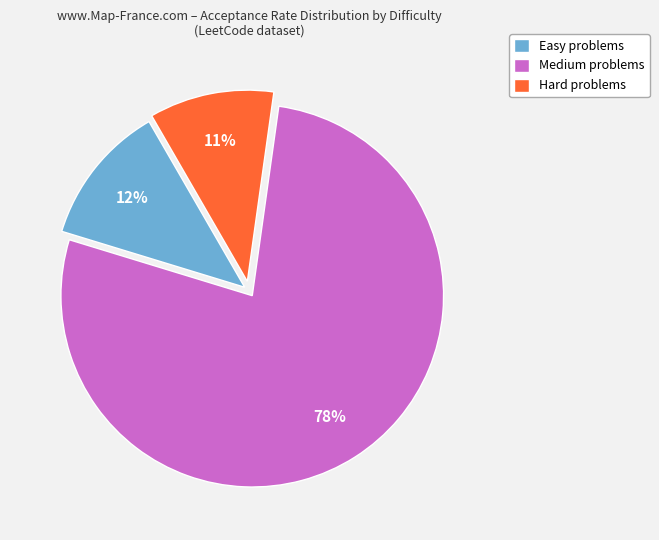

Does any single category account for the majority?

Yes